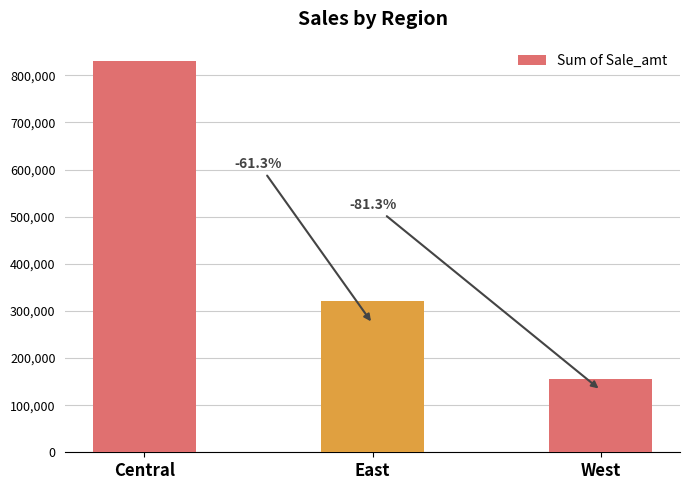

What is the sum of the values at West and Central?

984668.5